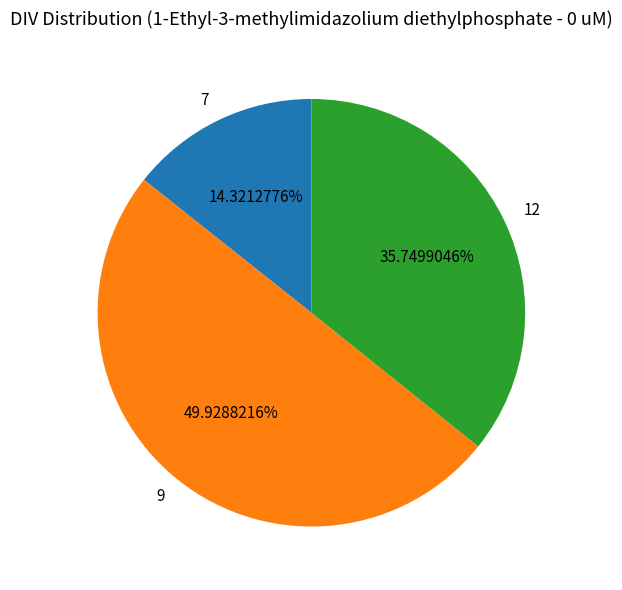

Does 7 account for over 50% of the chart?

No